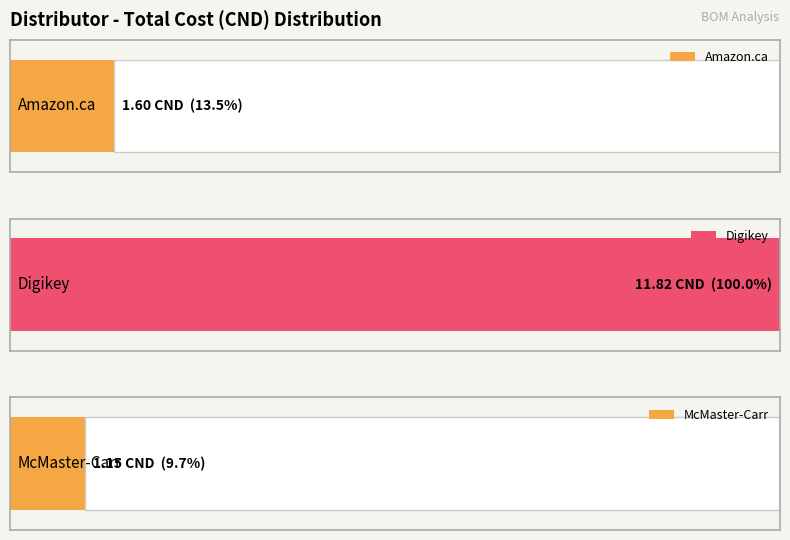

What is the difference between the maximum and second lowest values?

10.2